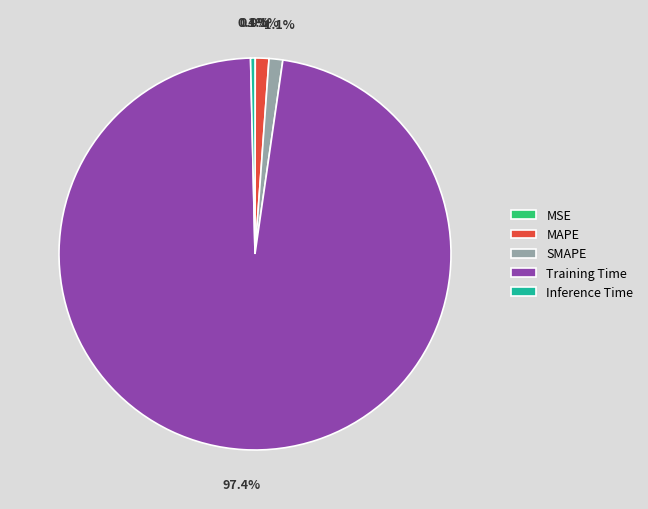

Which category has the biggest portion of the pie?

Training Time